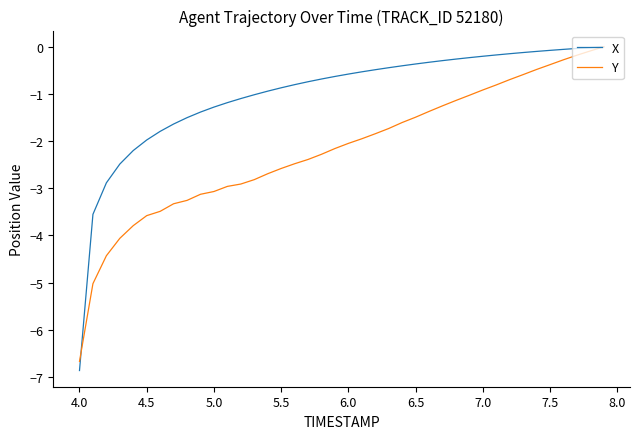

How many lines are shown in the chart?

2